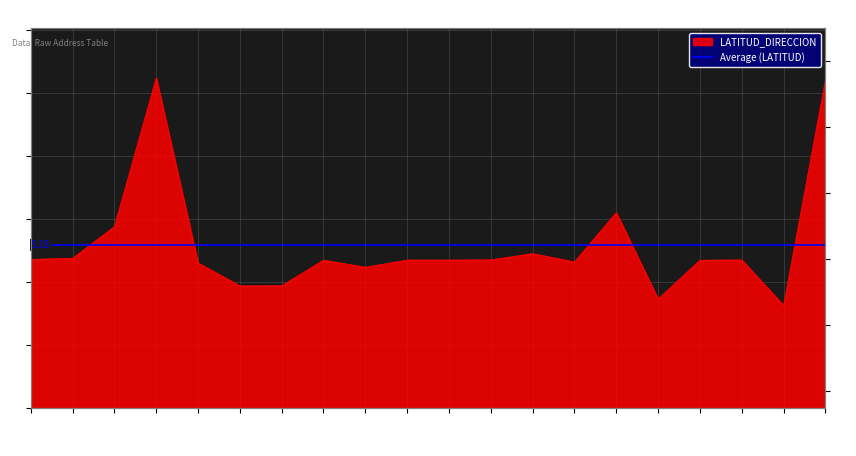

Which category has the highest value across all series?

353621